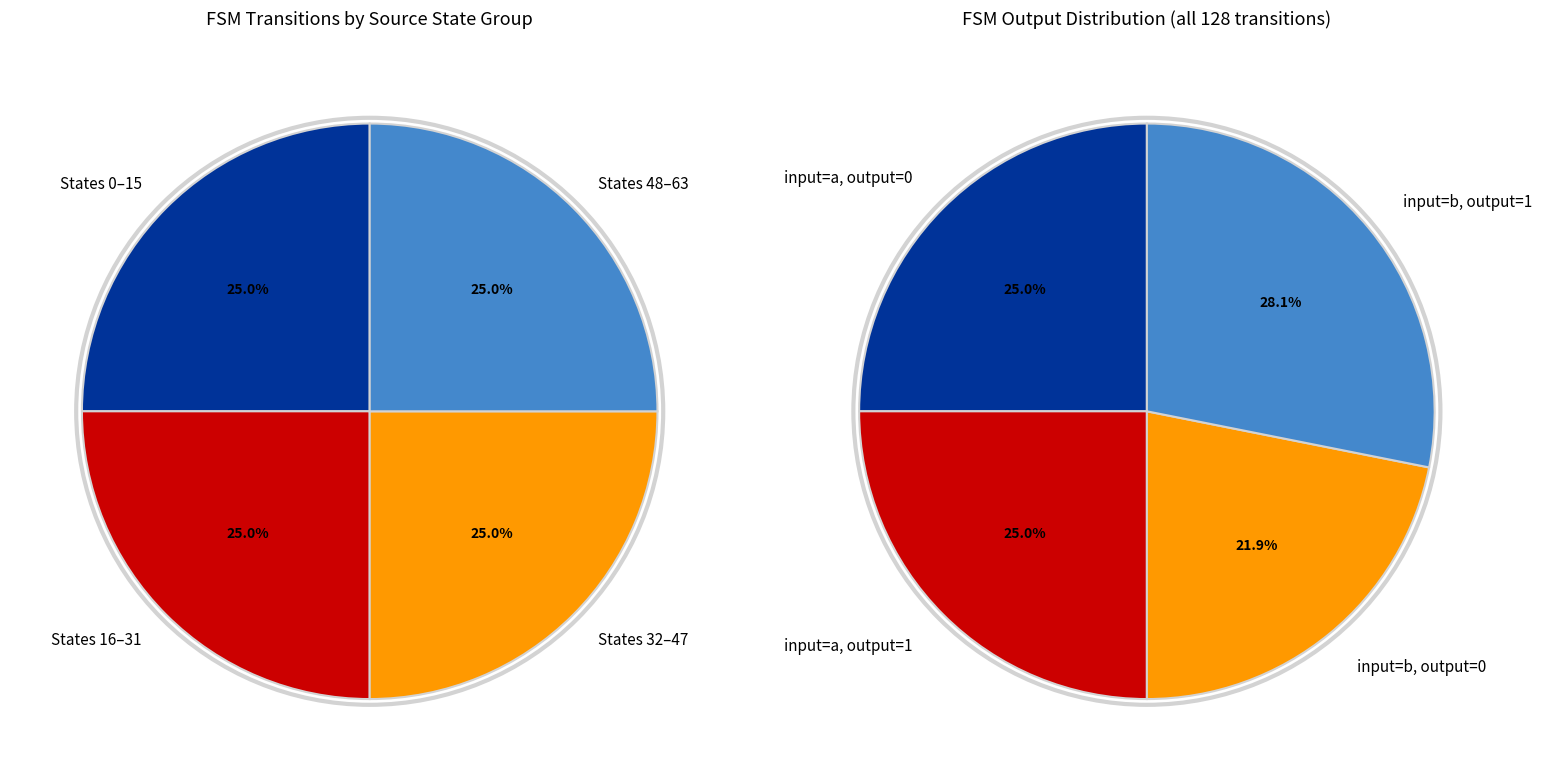

Count the number of slices in the pie.

4